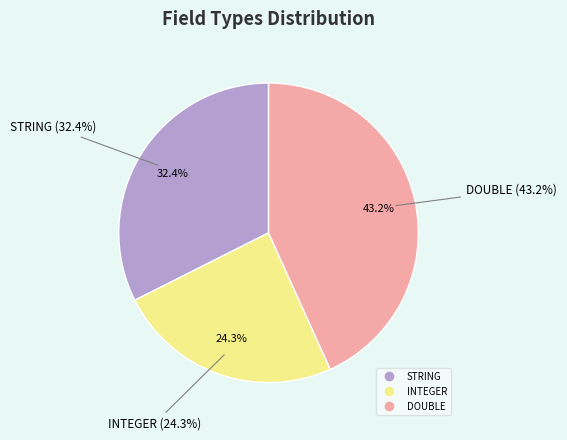

To the nearest percent, what is the difference between the largest and smallest slice percentages?

19%